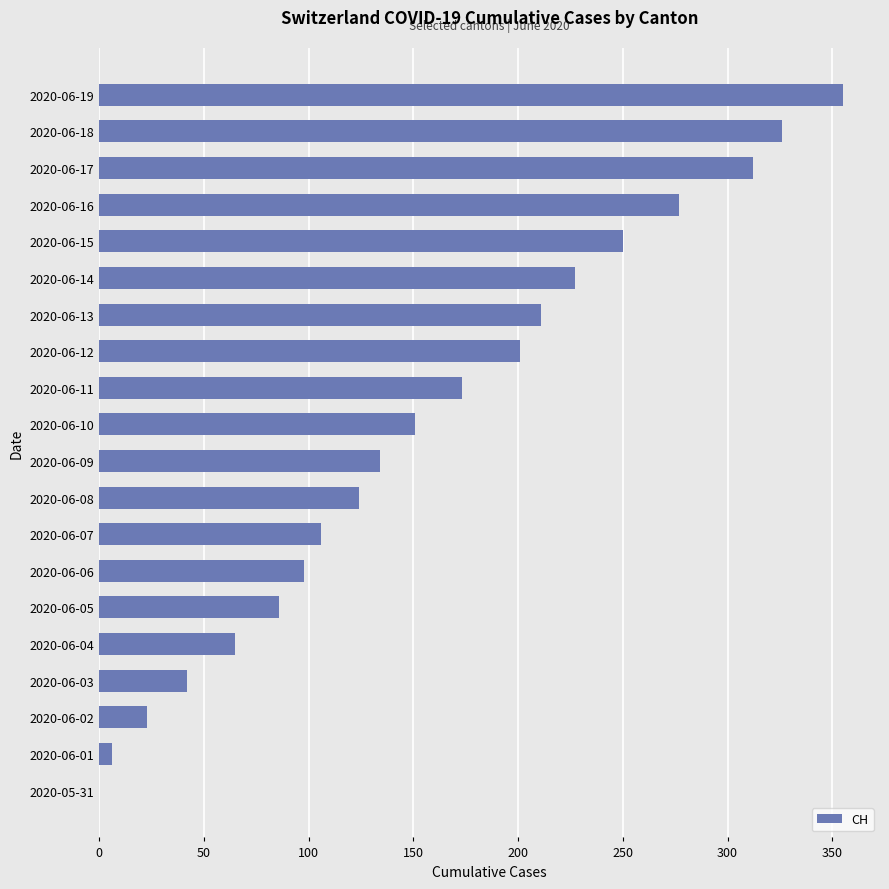

Are the bars horizontal?

Yes